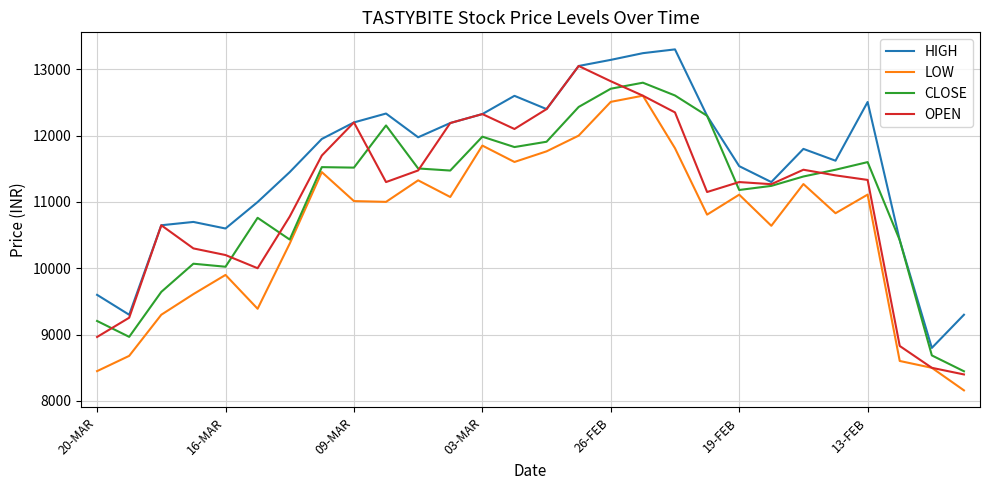

Which series has the largest total across all categories?

HIGH